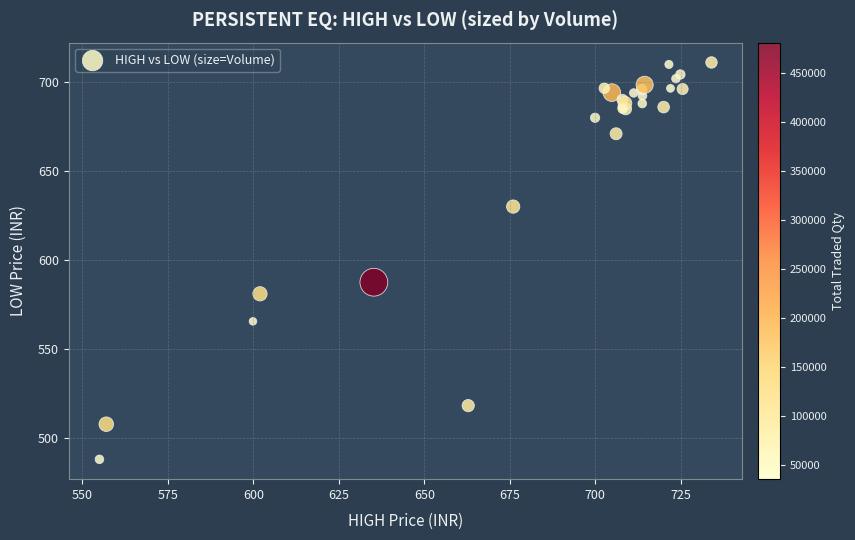

What Y value in the scatter plot is closest to 599?

587.5